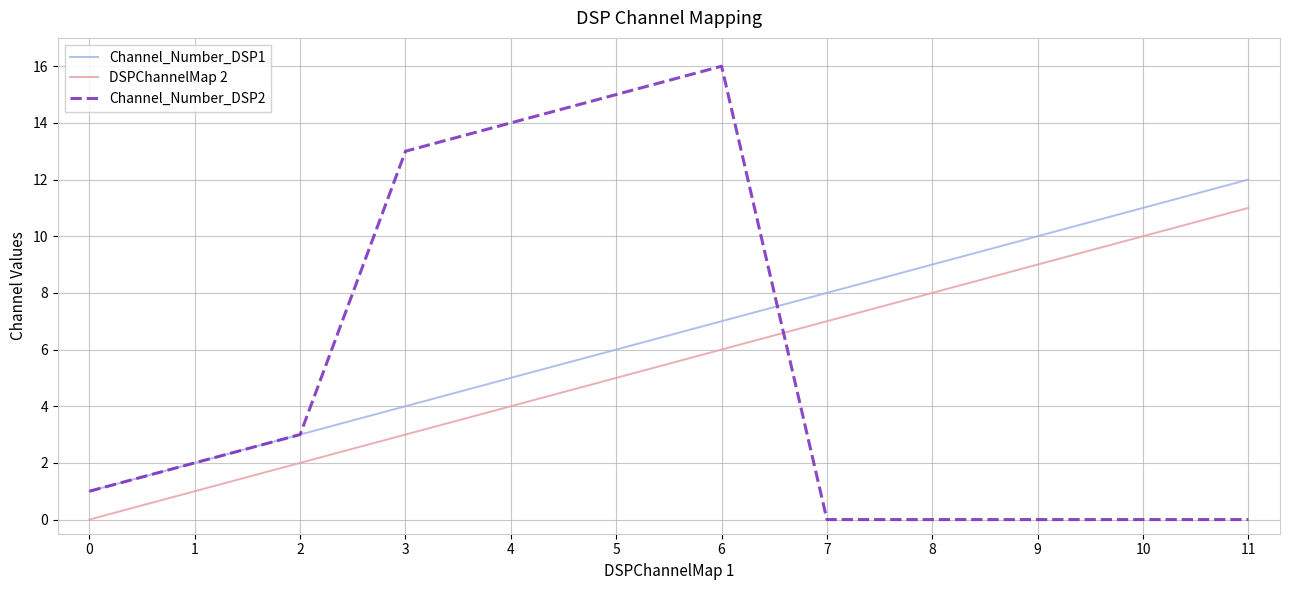

What is the difference between the highest and lowest values at 7?

8